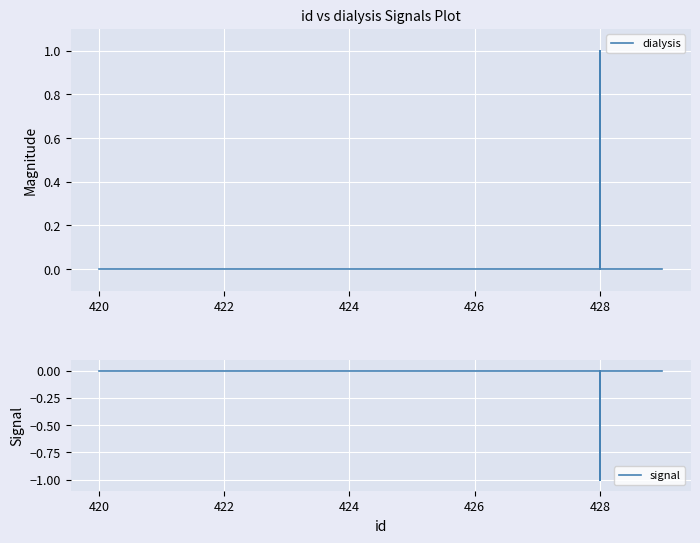

Does the chart display data point markers on the line(s)?

No